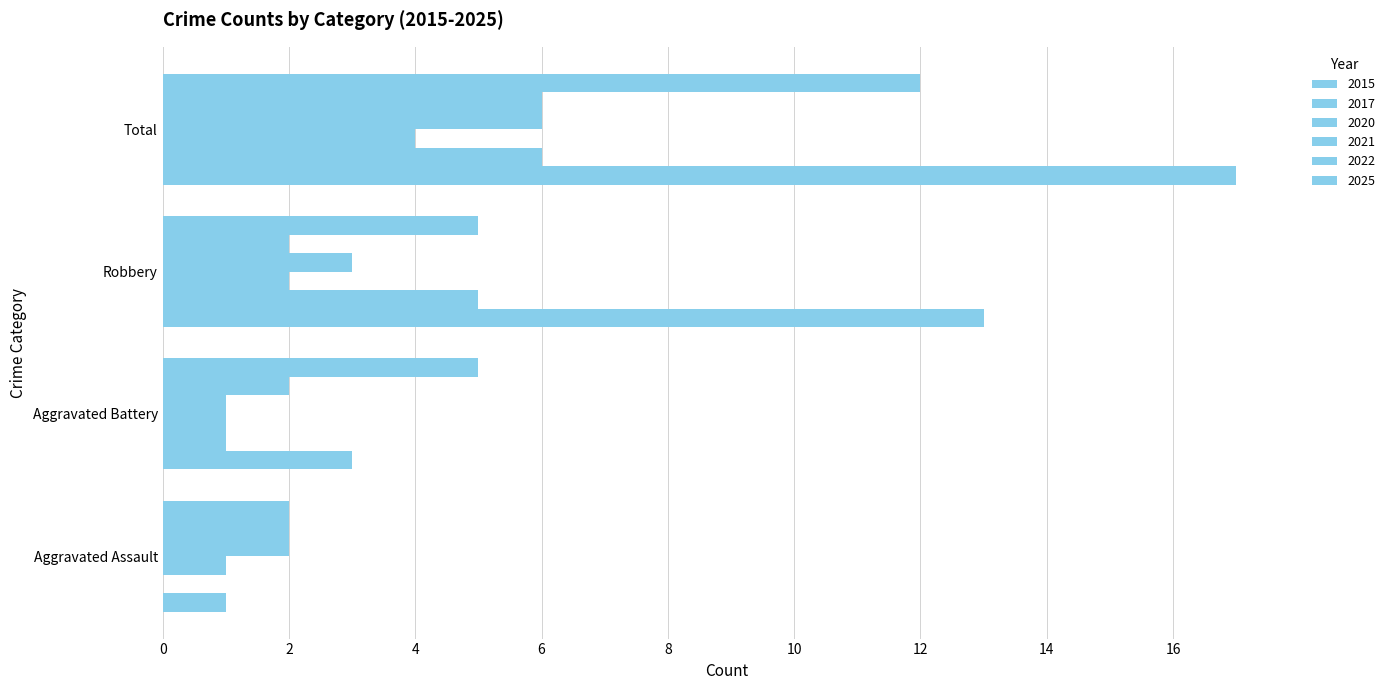

Count the number of data series in this chart.

6